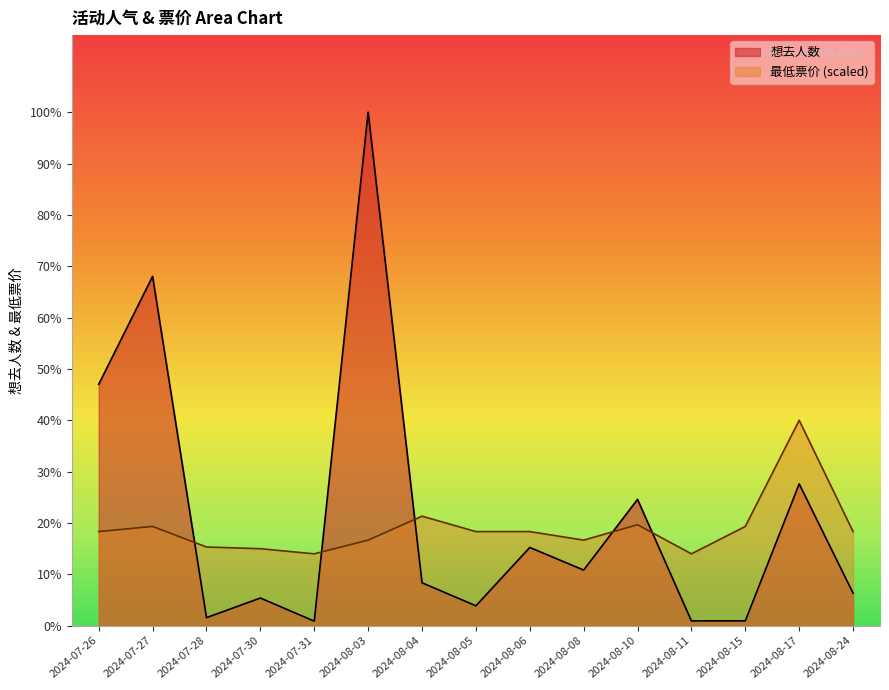

Where is 想去人数 nearest to the value 5655?

2024-07-26